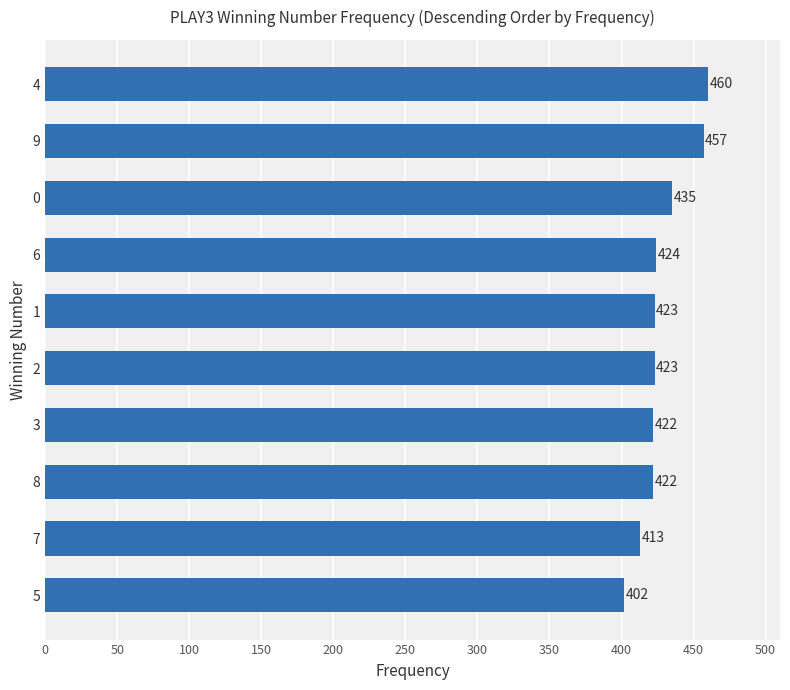

What is the ratio of the value at 4 to the value at 9?

1.0